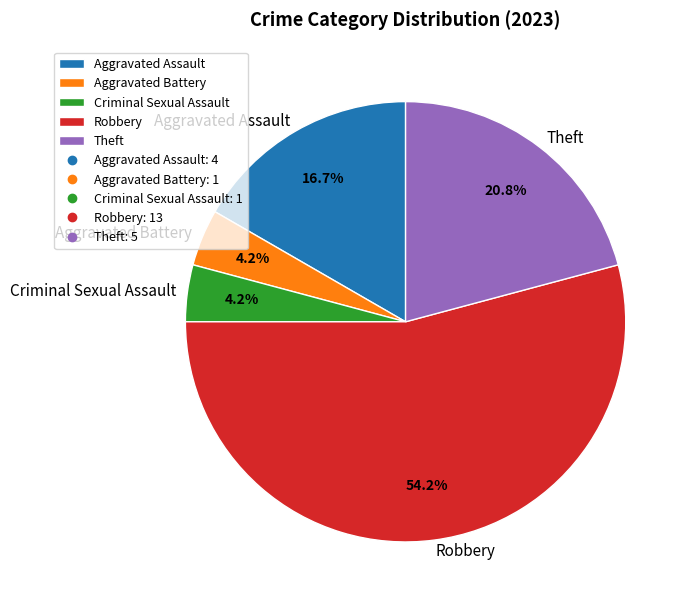

Count the number of slices in the pie.

5